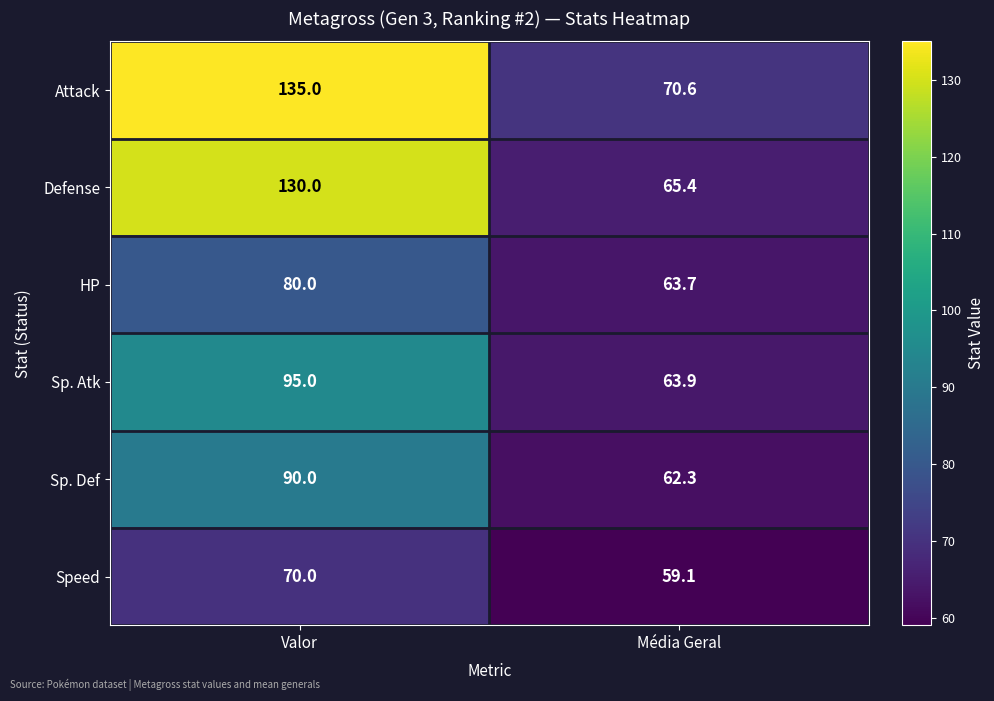

What is the difference between the Sp. Atk values at Média Geral and Valor?

31.1